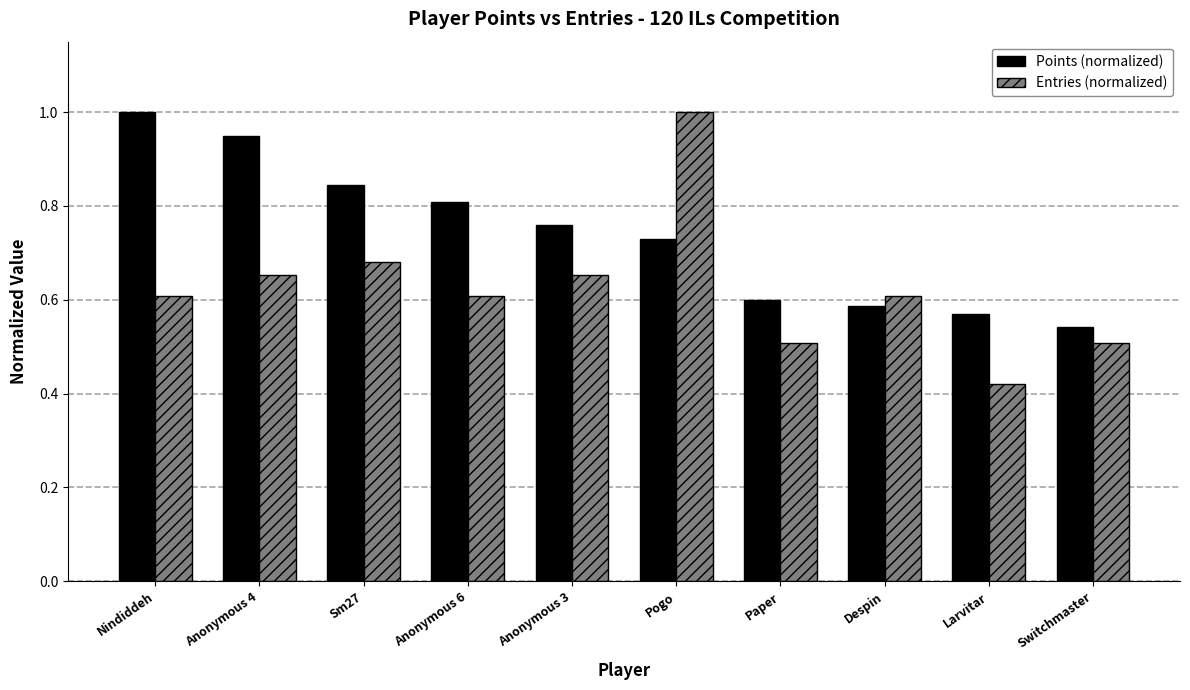

The Points (normalized) series shows 1.3 at Anonymous 6. True or false?

False